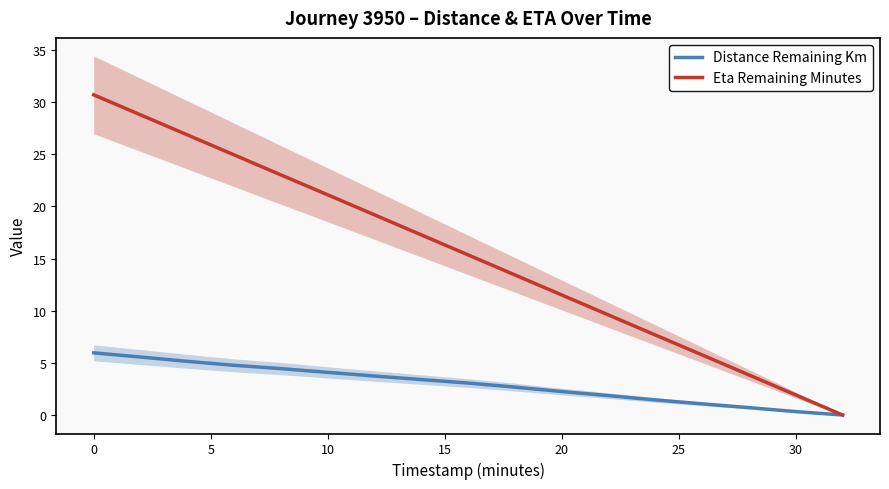

Does the chart have visible grid lines?

No